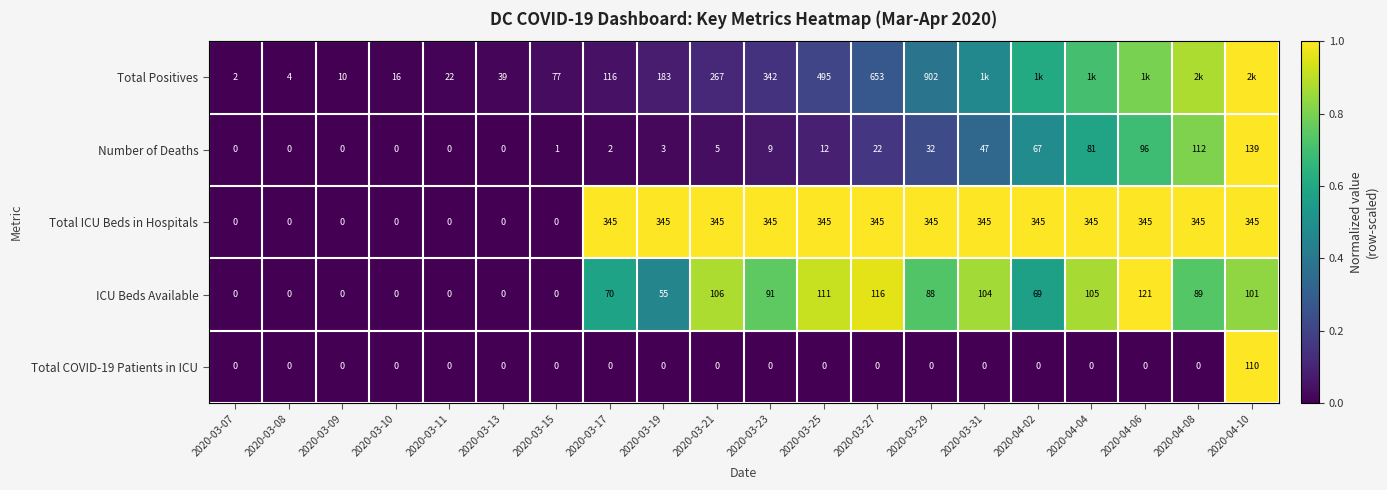

Which series changed the most between 2020-03-07 and 2020-03-11?

Total Positives